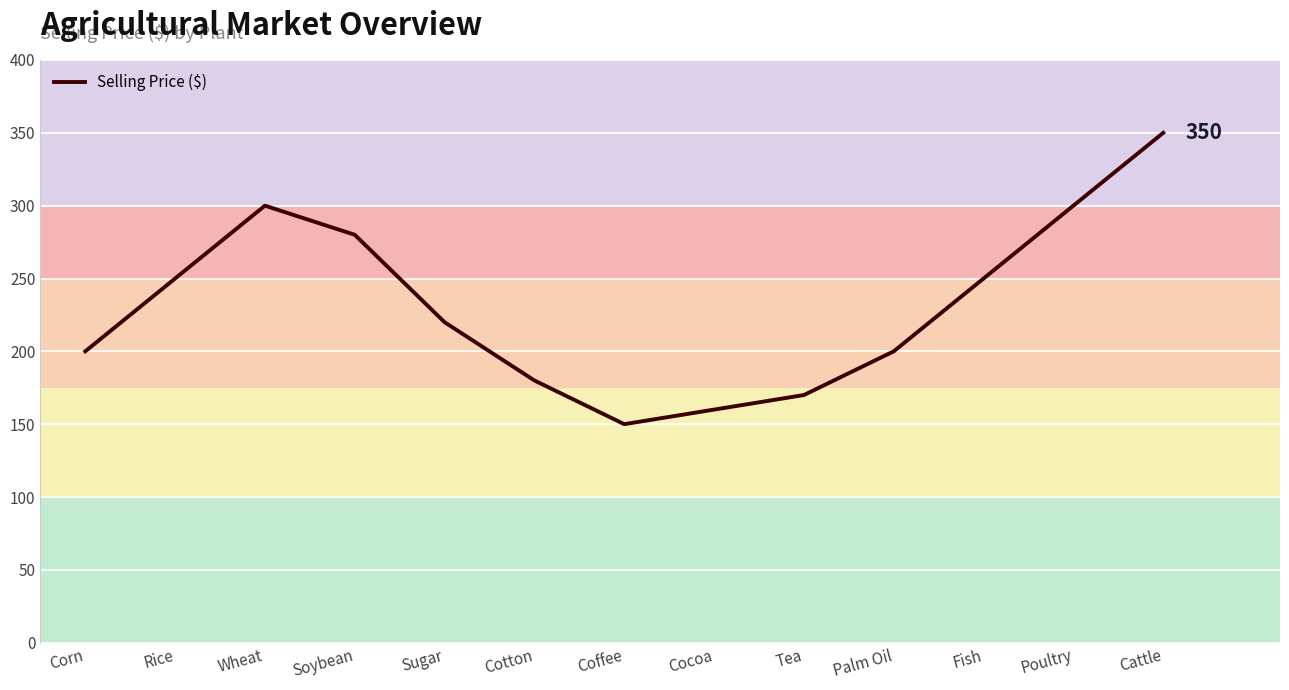

The chart shows a value of 300 at Poultry. True or false?

True